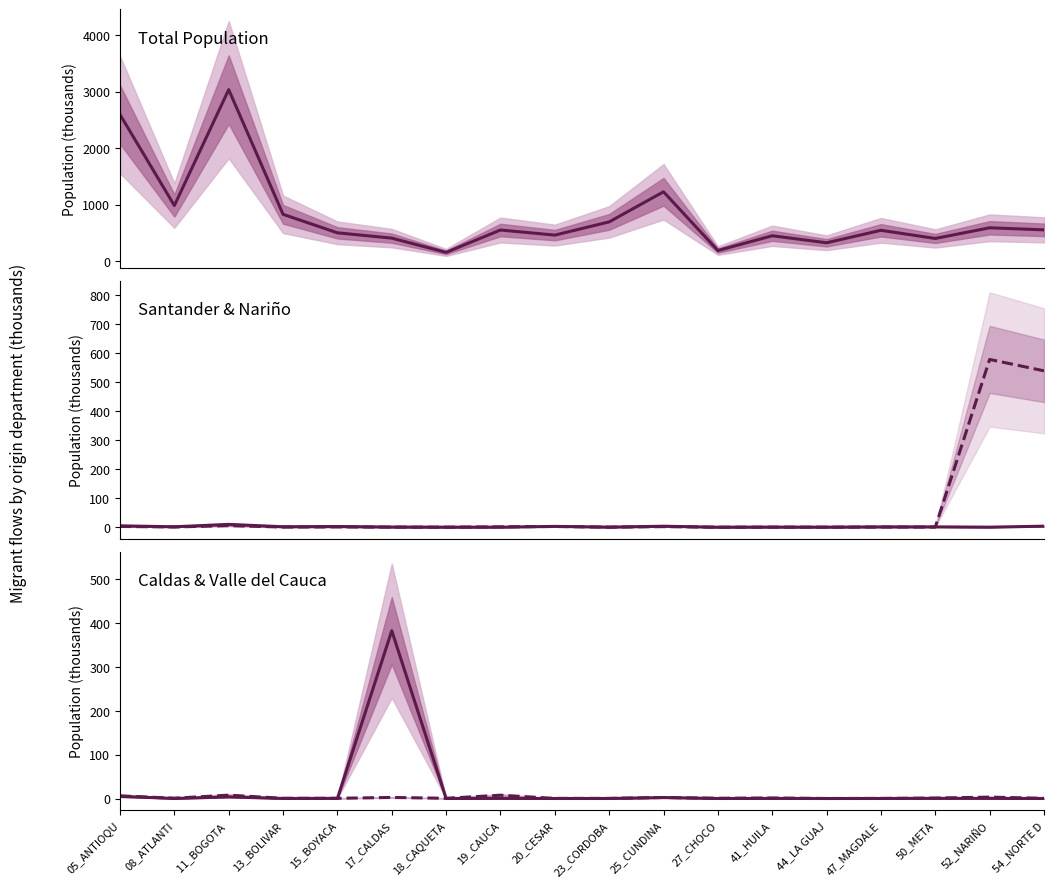

Which series changed the most between 18_CAQUETA and 25_CUNDINA?

Total